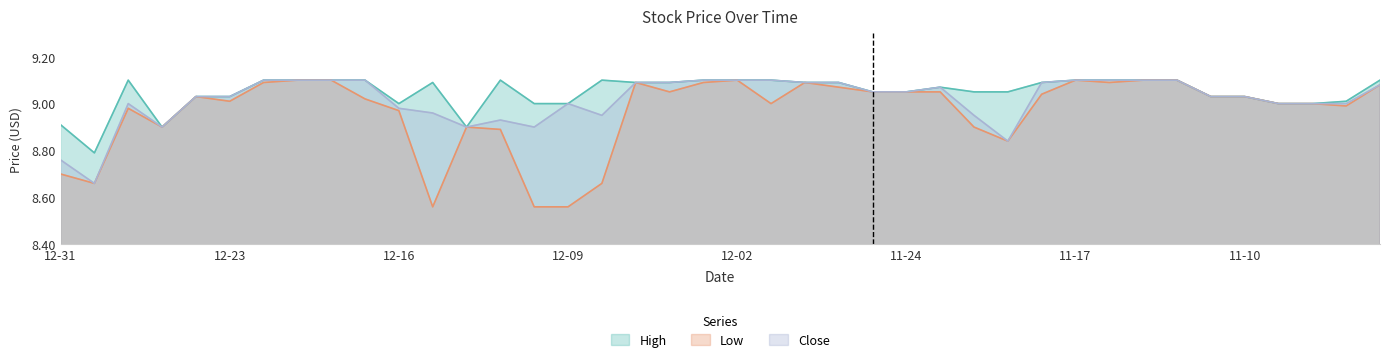

At 2014-12-18, list the series in order from largest to smallest.

High, Low, Close